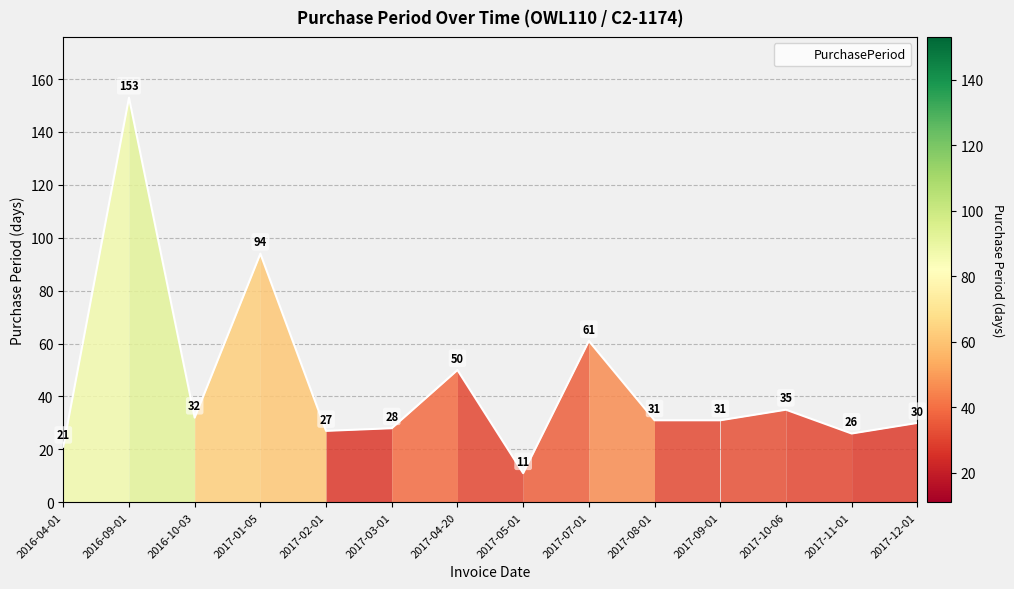

Where is the first local maximum?

2016-09-01